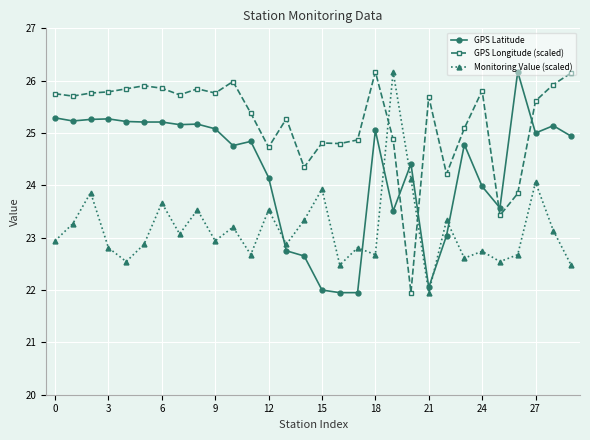

What is the maximum value shown in the chart?

26.2